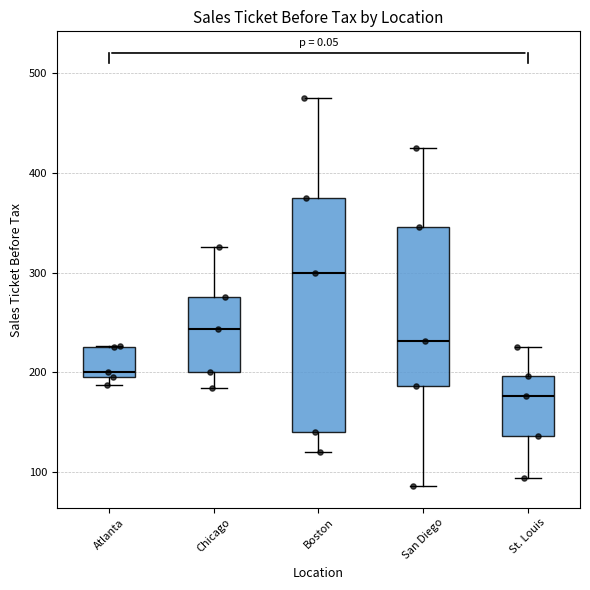

Reading left to right, transcribe this box plot: for each box, give where its median line is, the range the box spans, and where its two whiskers end, as read against the y-axis. The values are not printed on the chart, so give them approximately, as read against the axis.

Atlanta: median 200 (just above the box's lower edge), box 200 to 230, whiskers 190 to 230
Chicago: median 240, box 200 to 280, whiskers 180 to 330
Boston: median 300, box 140 to 380, whiskers 120 to 480
San Diego: median 230, box 190 to 350, whiskers 90 to 430
St. Louis: median 180, box 140 to 200, whiskers 90 to 230